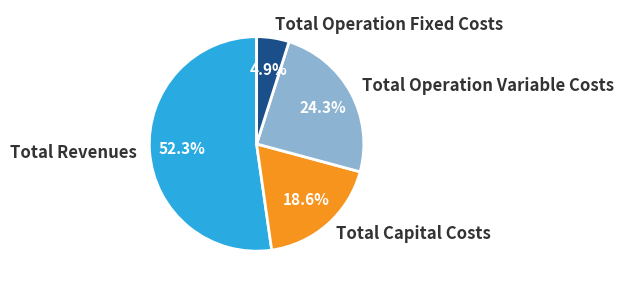

Is Total Revenues the majority of the pie?

Yes